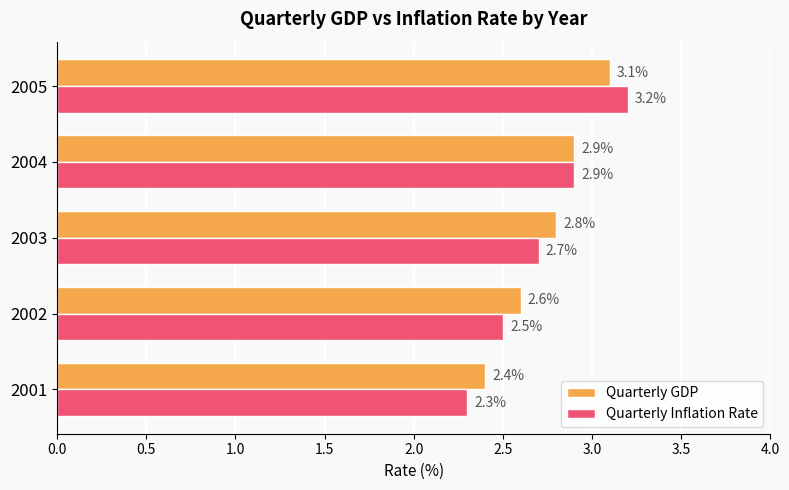

Where is Quarterly GDP nearest to the value 2?

2001